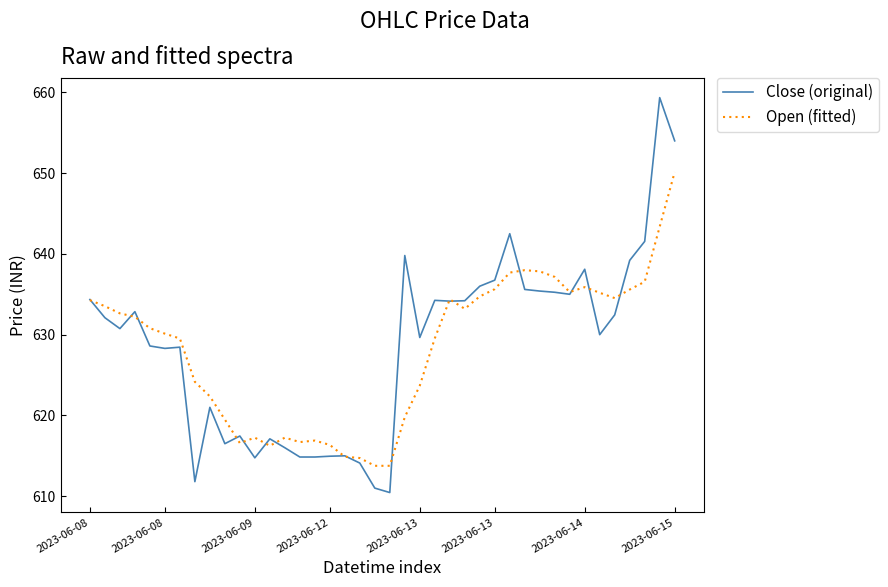

What is the smallest value displayed?

610.5